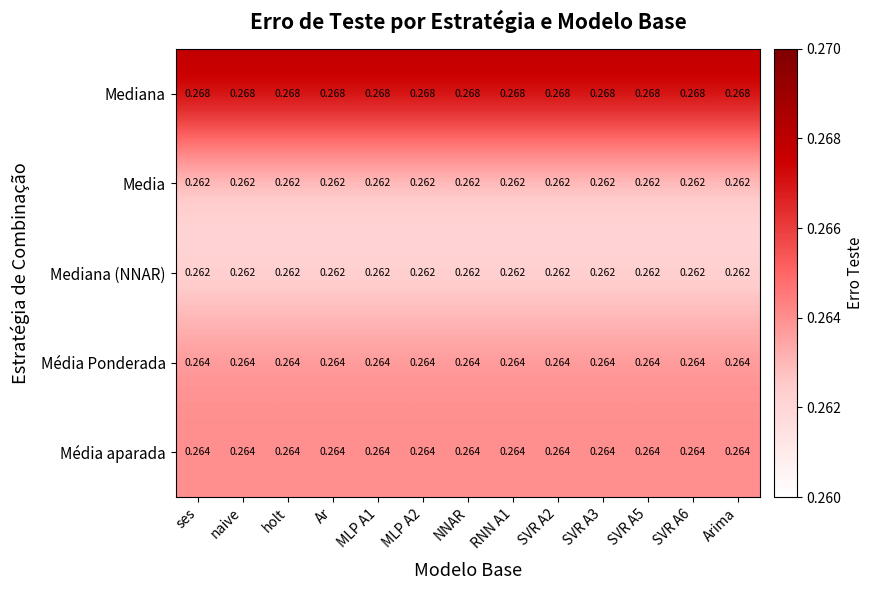

Is the value of Mediana at SVR A2 greater than the value of Media at RNN A1?

Yes